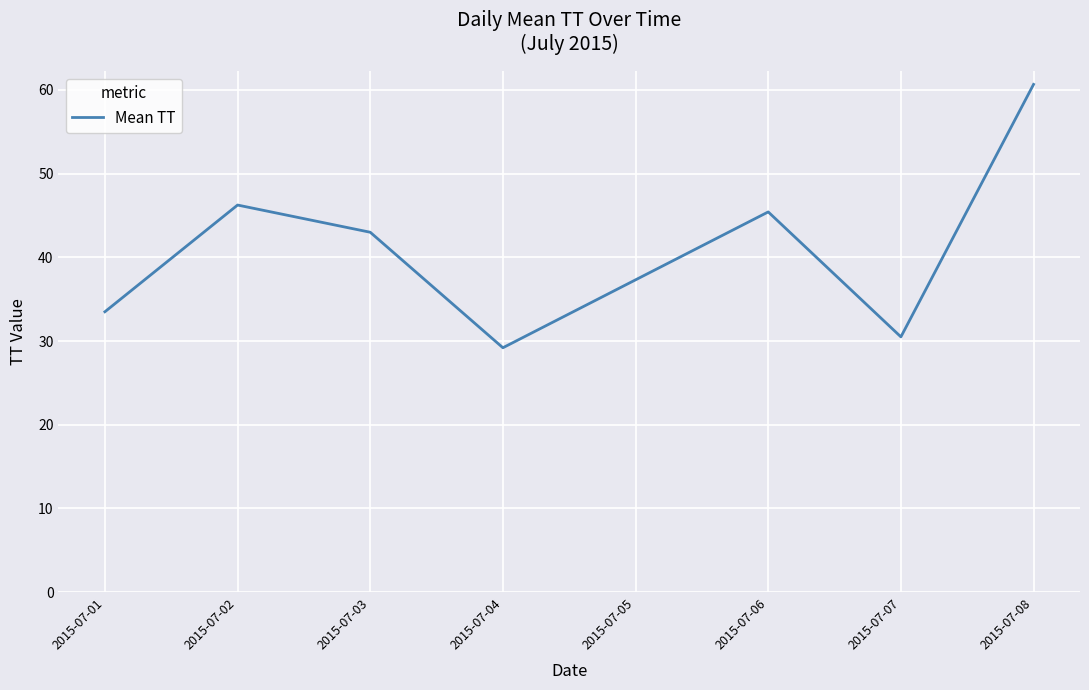

Does the chart display data point markers on the line(s)?

No